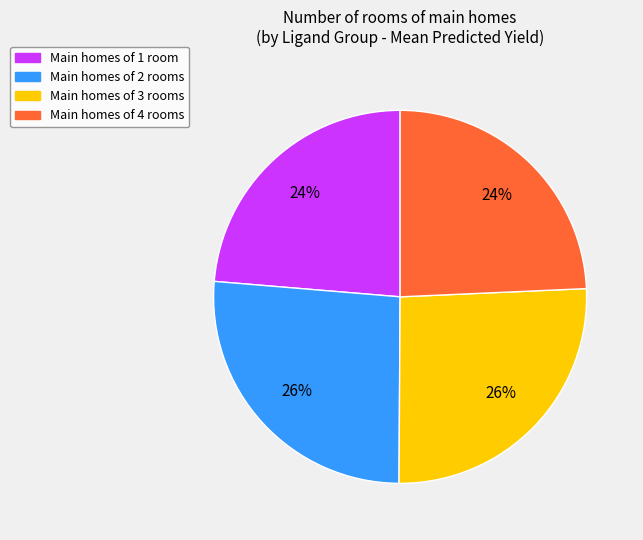

How many slices are in this pie chart?

4